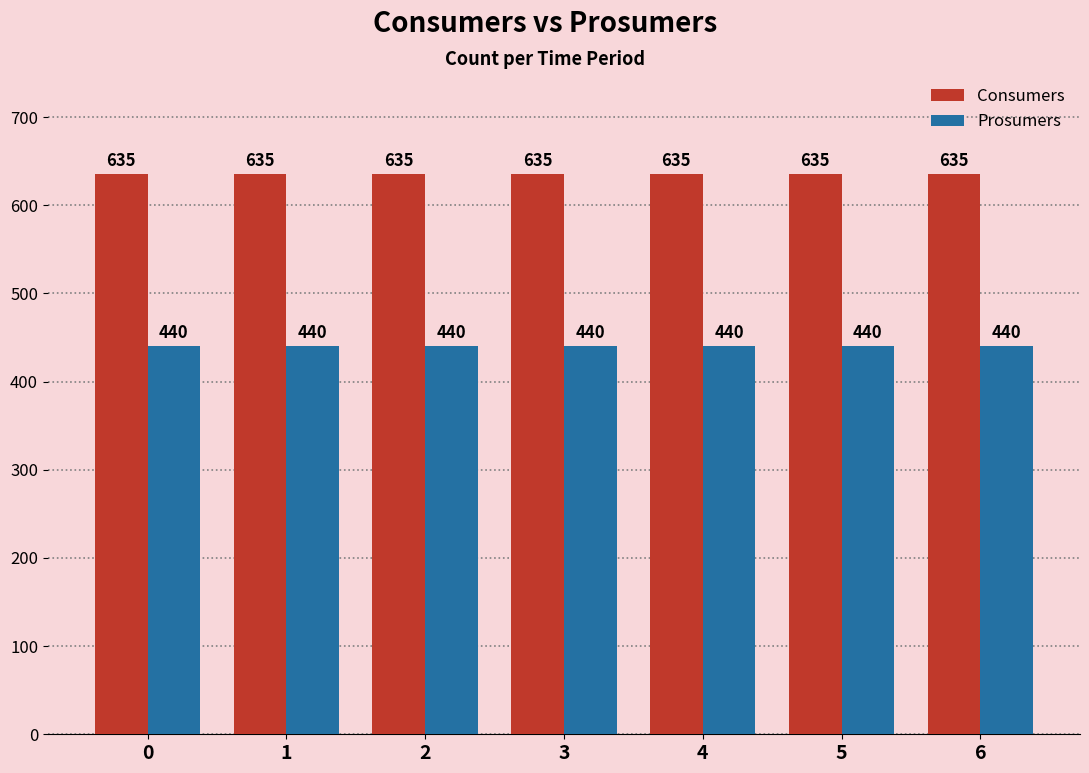

What is the greatest value displayed?

635